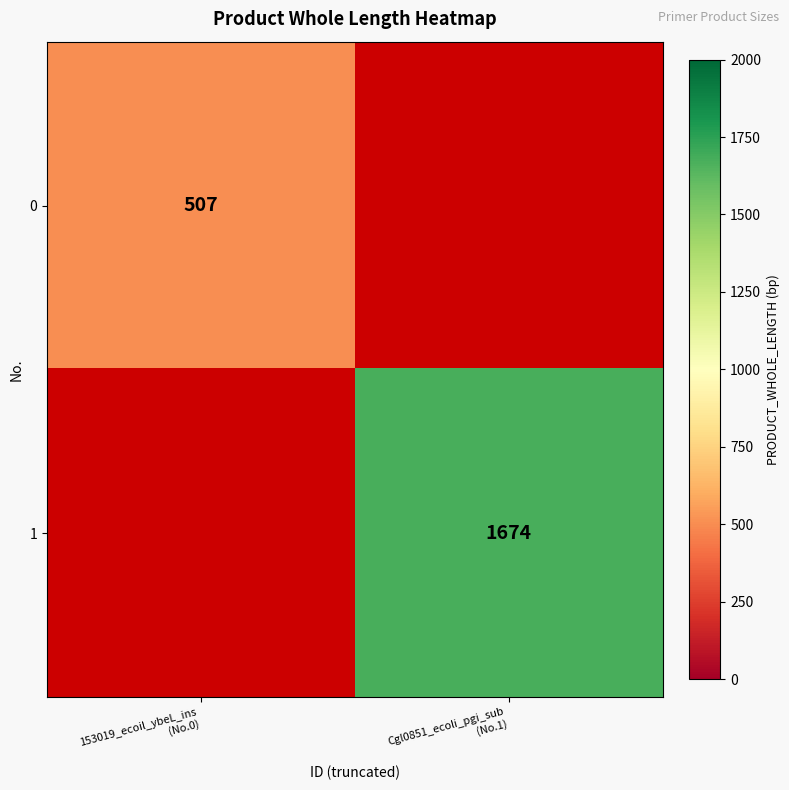

What is the maximum value shown in the chart?

1674